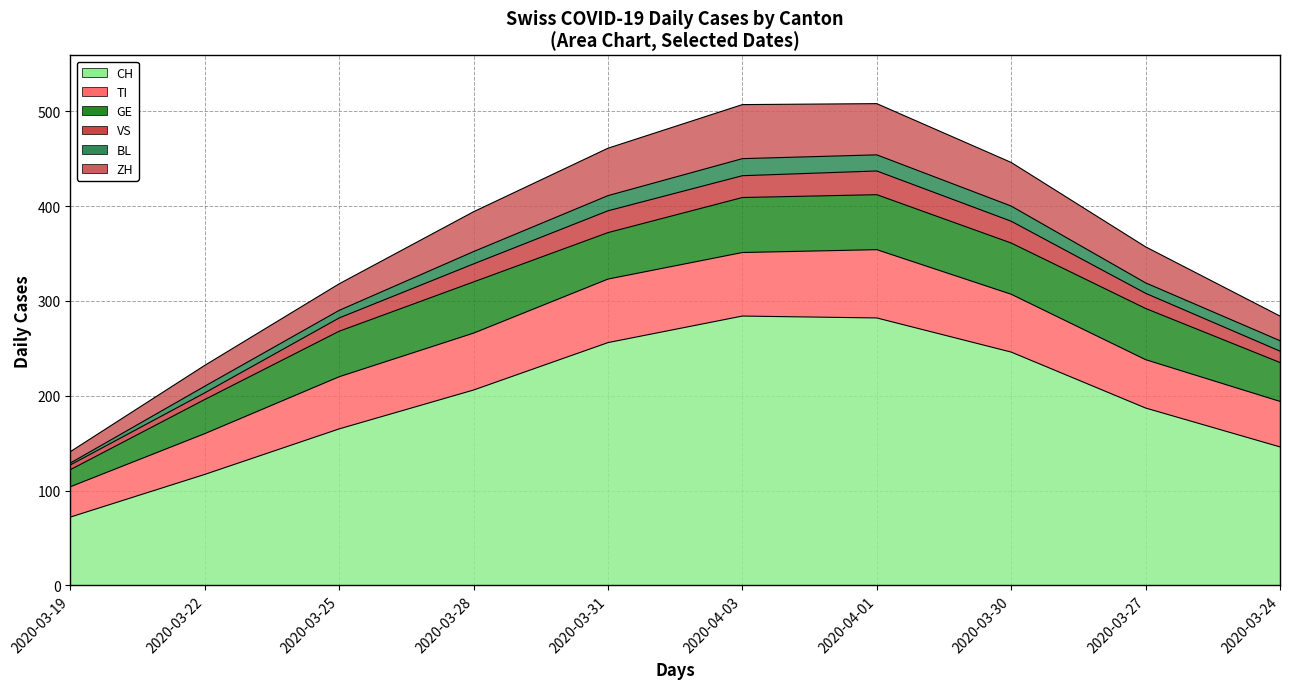

Which has a higher value, 2020-03-30 or 2020-03-19?

2020-03-30